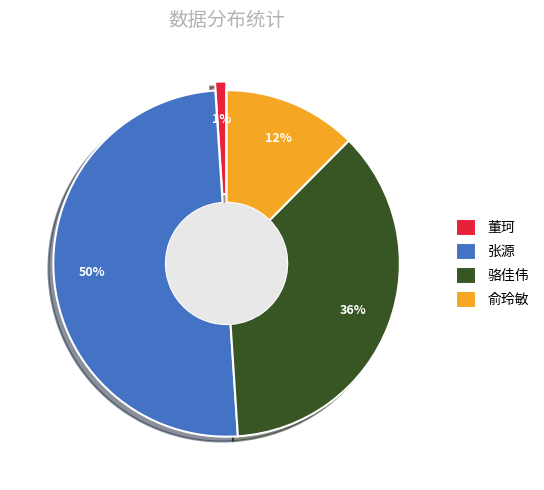

What is the change in value from 董珂 to 俞玲敏?

+137000